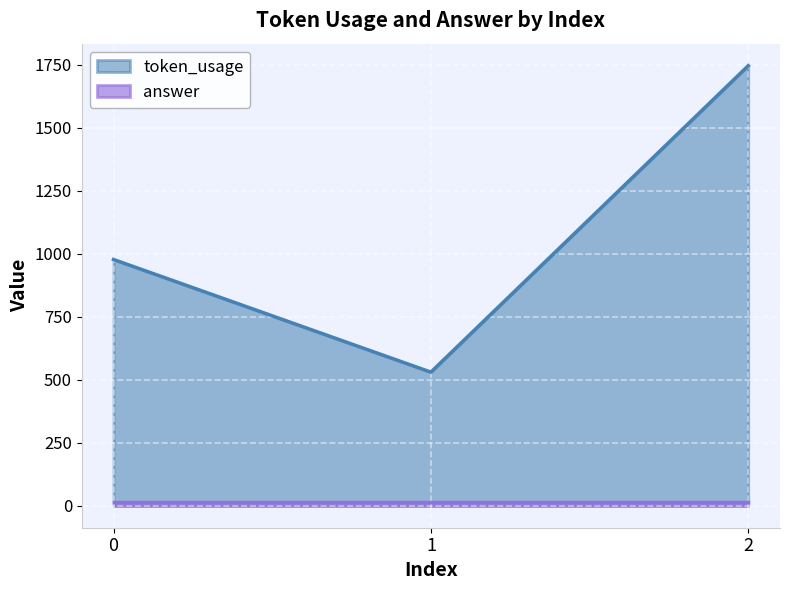

Reading left to right, extract all data points from this chart.

977	530	1746